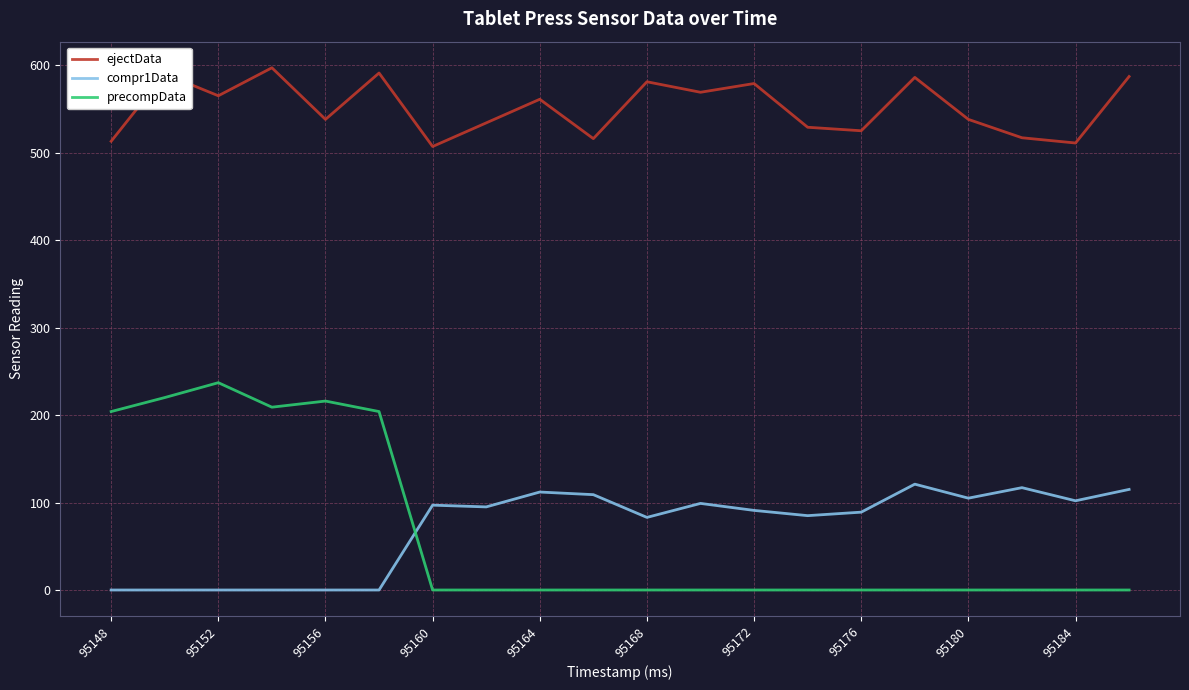

What is the highest value of the precompData series?

237